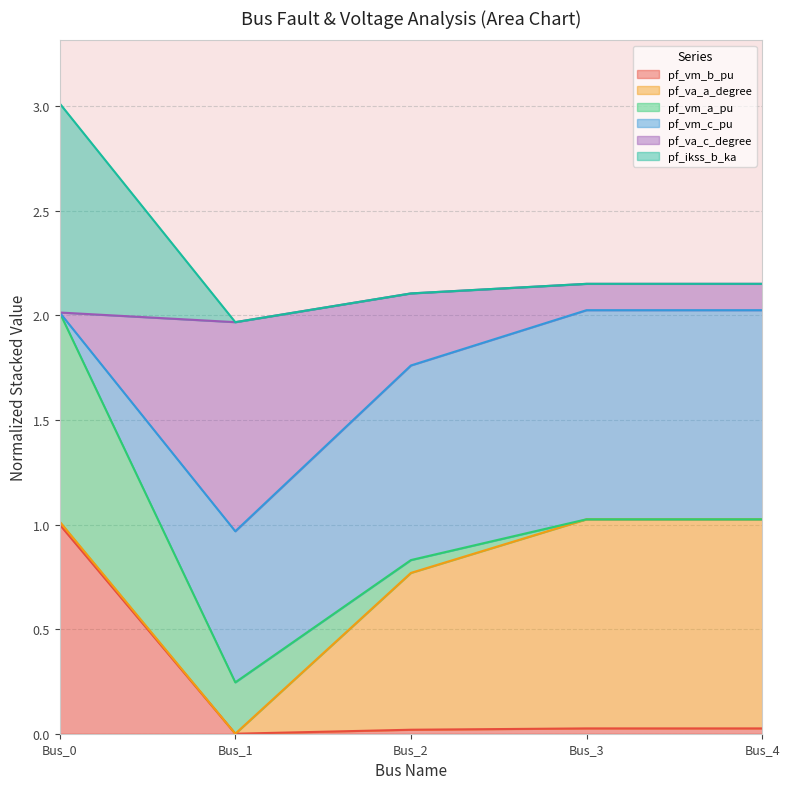

What is the total value across all series at Bus_1?

2.0